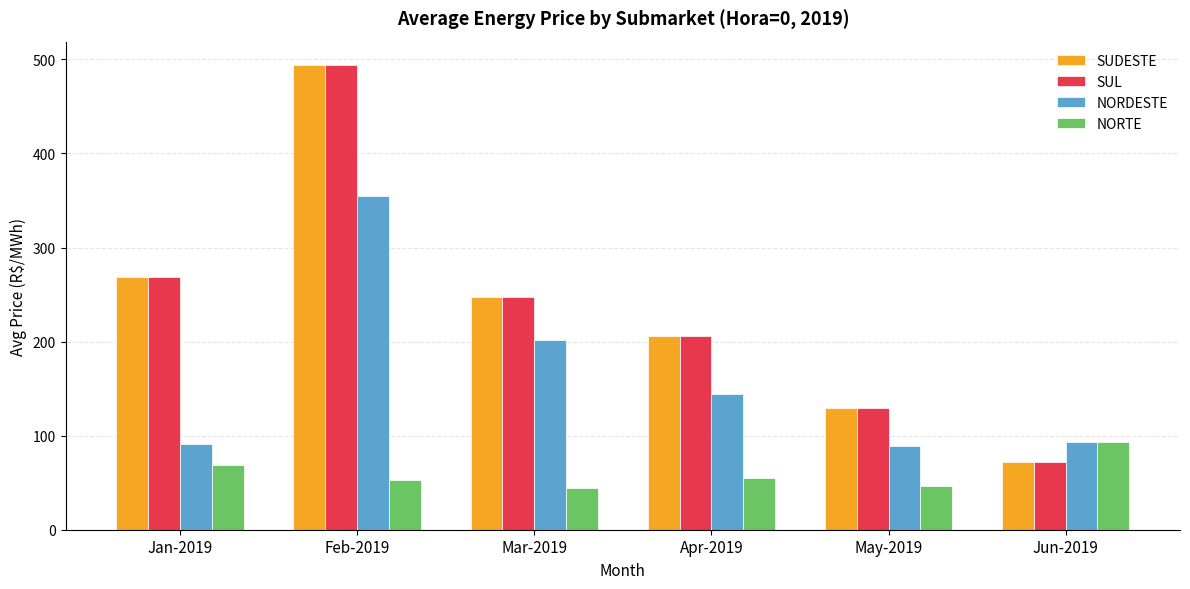

What position from the left is Mar-2019?

3